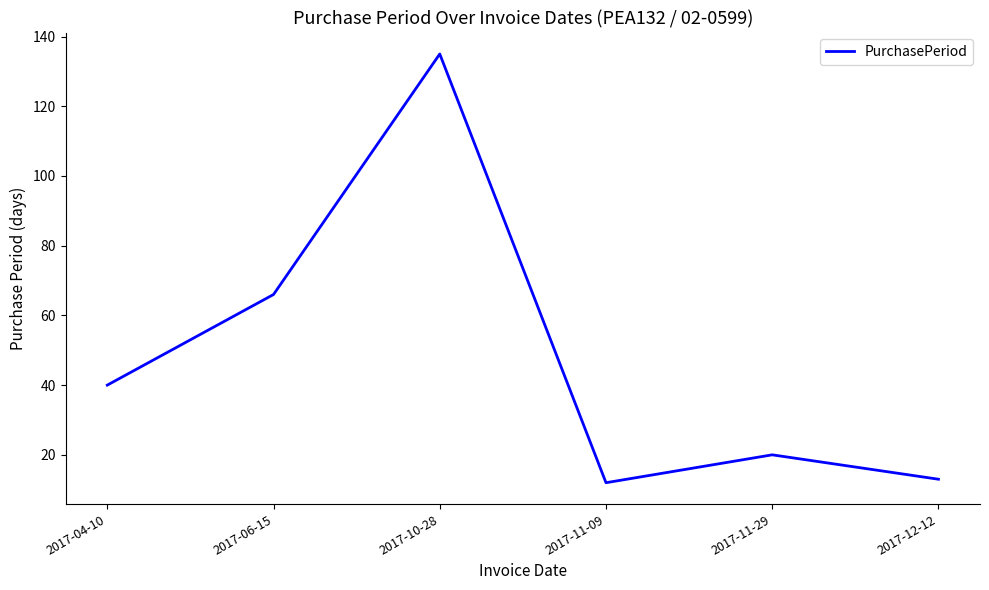

Reading left to right, what are all the values shown in this chart?

2017-04-10=40	2017-06-15=66	2017-10-28=135	2017-11-09=12	2017-11-29=20	2017-12-12=13